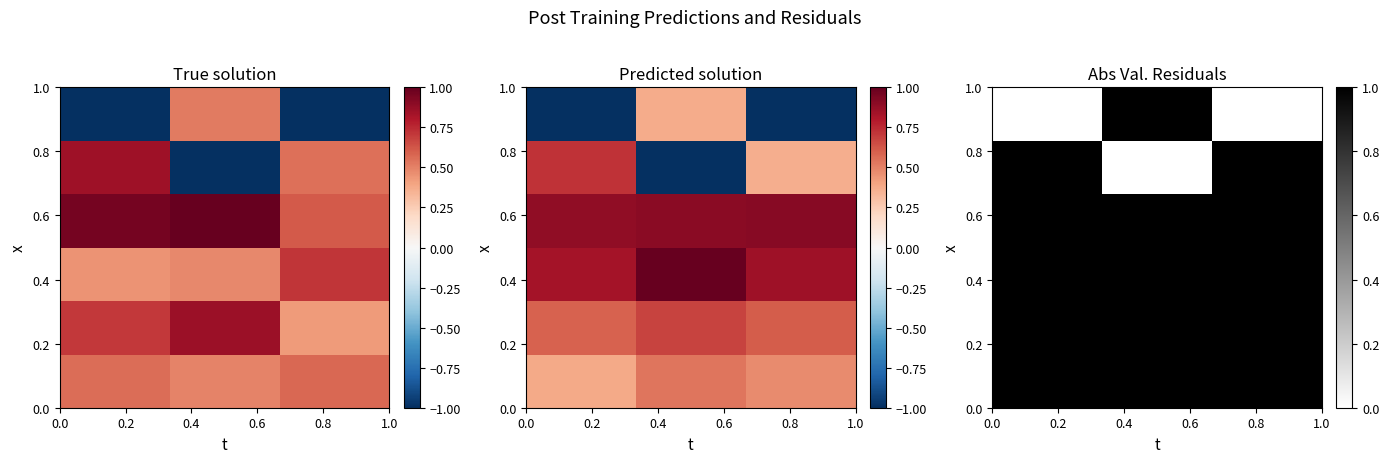

At how many categories does at least one series exceed 0?

3